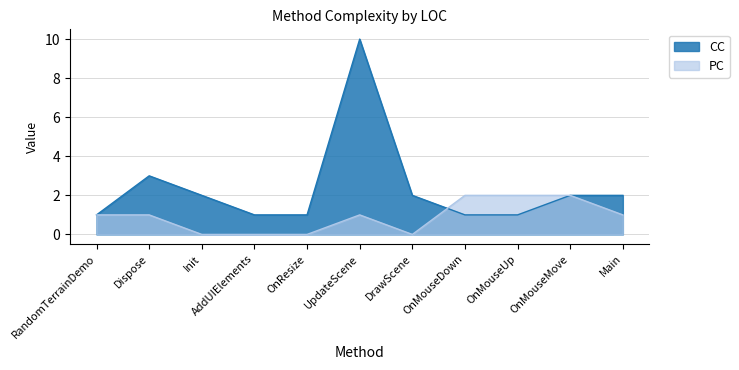

At which label does CC first exceed 2?

Dispose